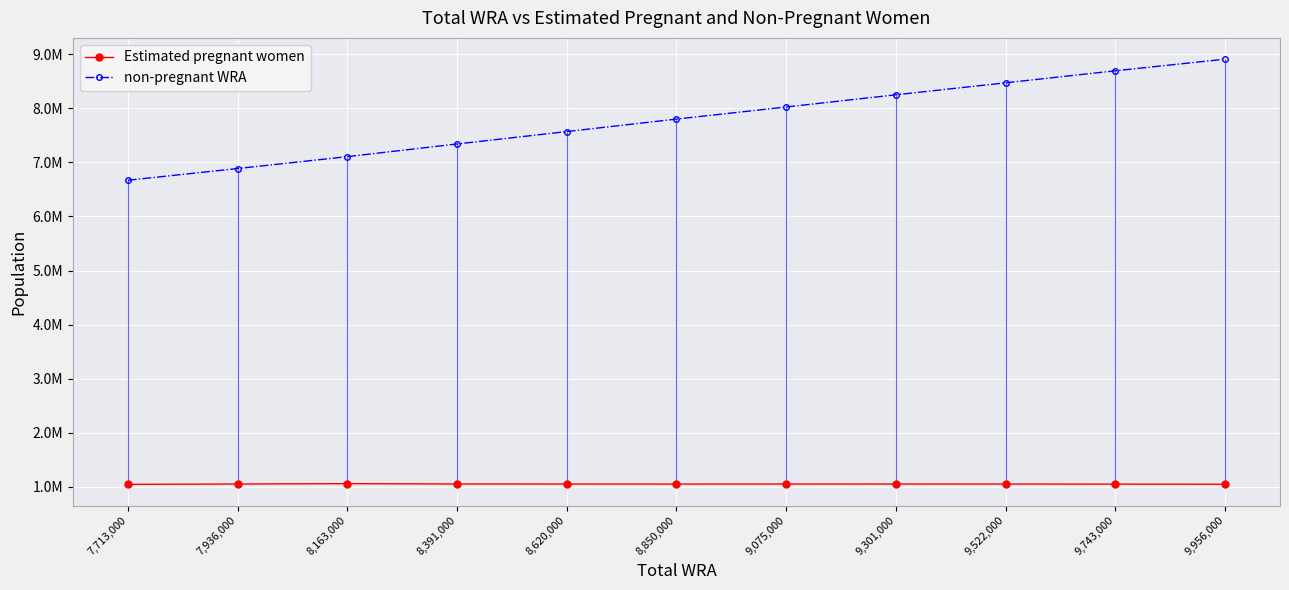

List the series in order of their peak value, highest first.

non-pregnant WRA, Estimated pregnant women